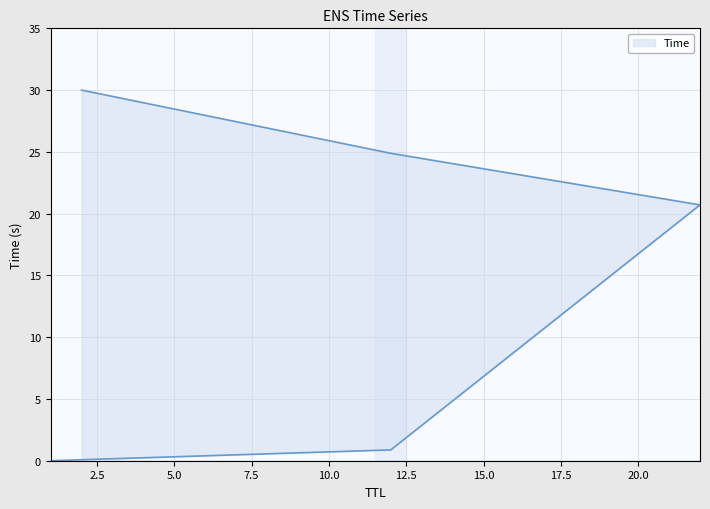

What is the sum of the values at 2 and 12?

30.9